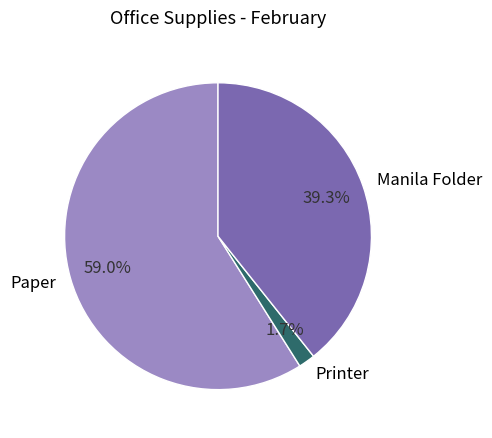

To the nearest percent, what portion does Printer represent?

2%